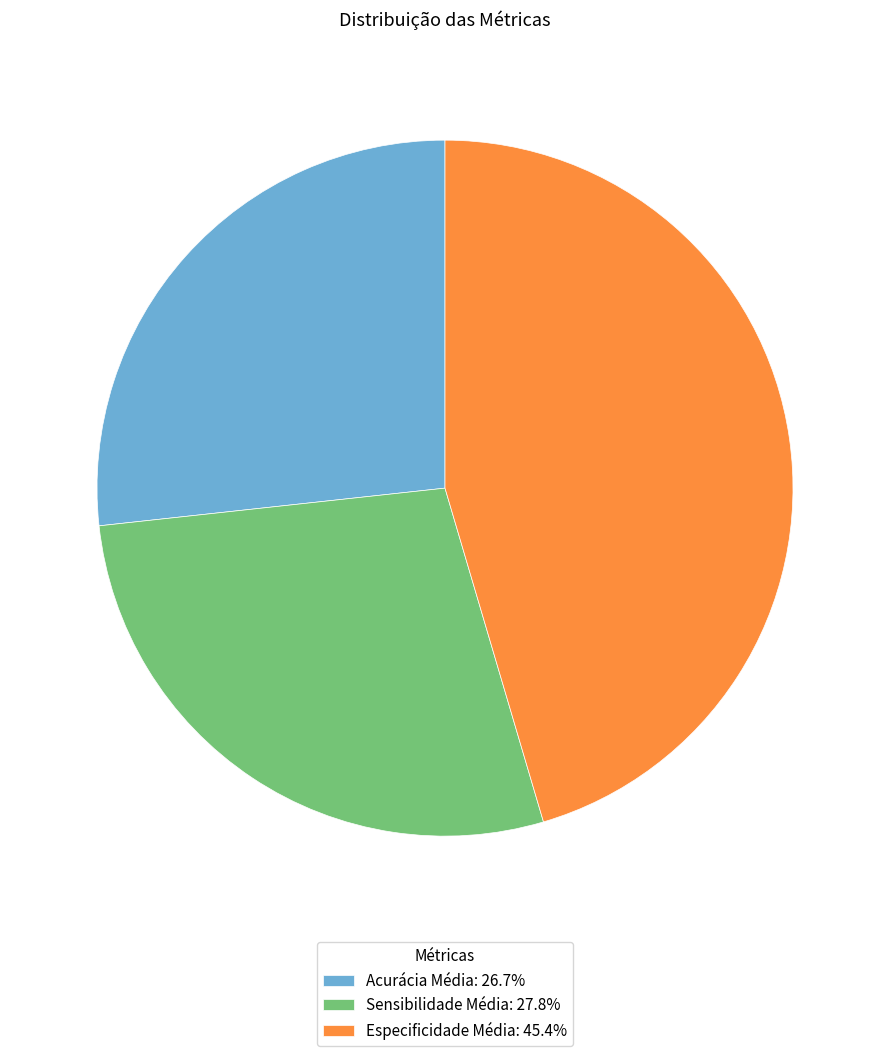

Does Sensibilidade Média: 27.8% represent more than half of the total?

No